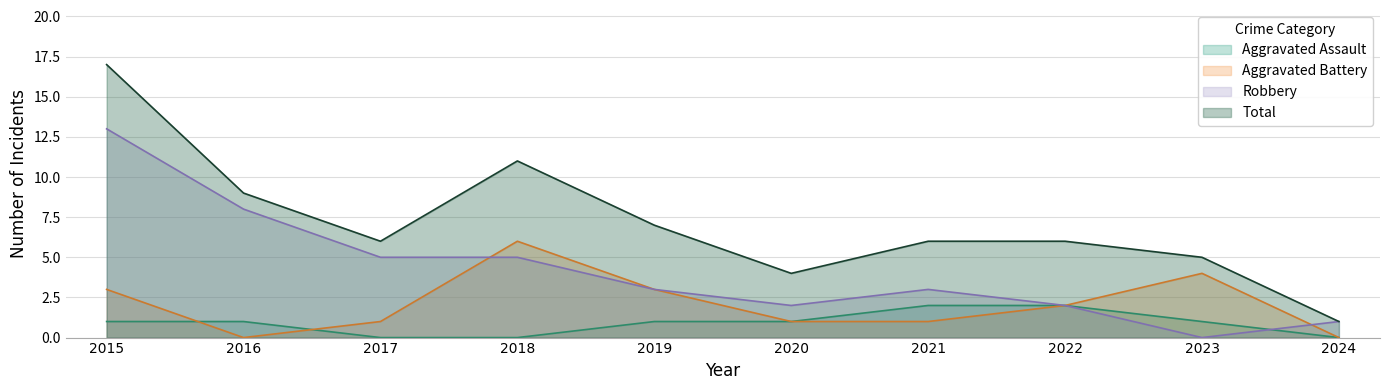

What is the total value across all series at 2020?

8